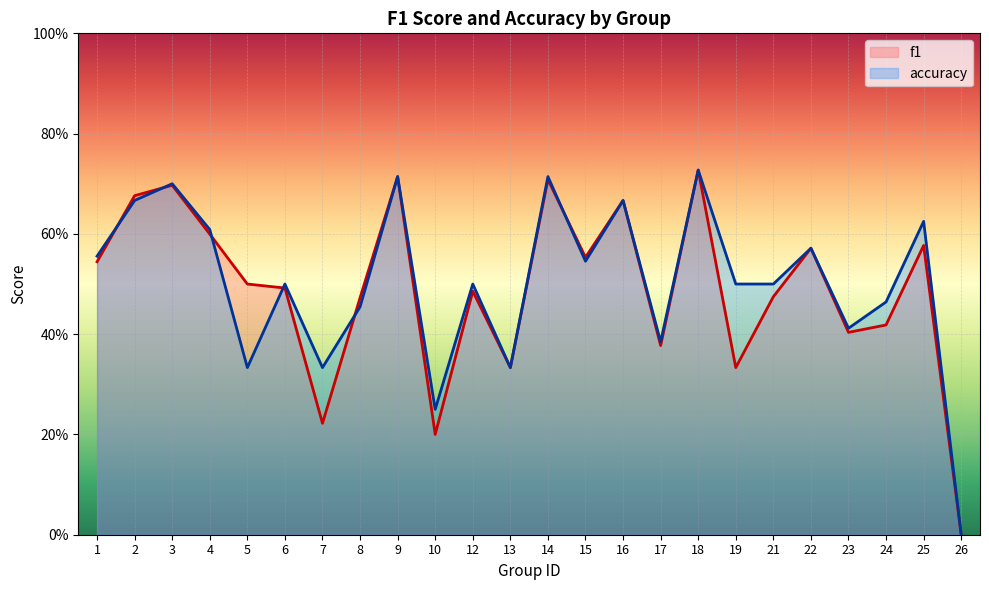

What is the value of the f1 point at the 3rd from the left?

0.7